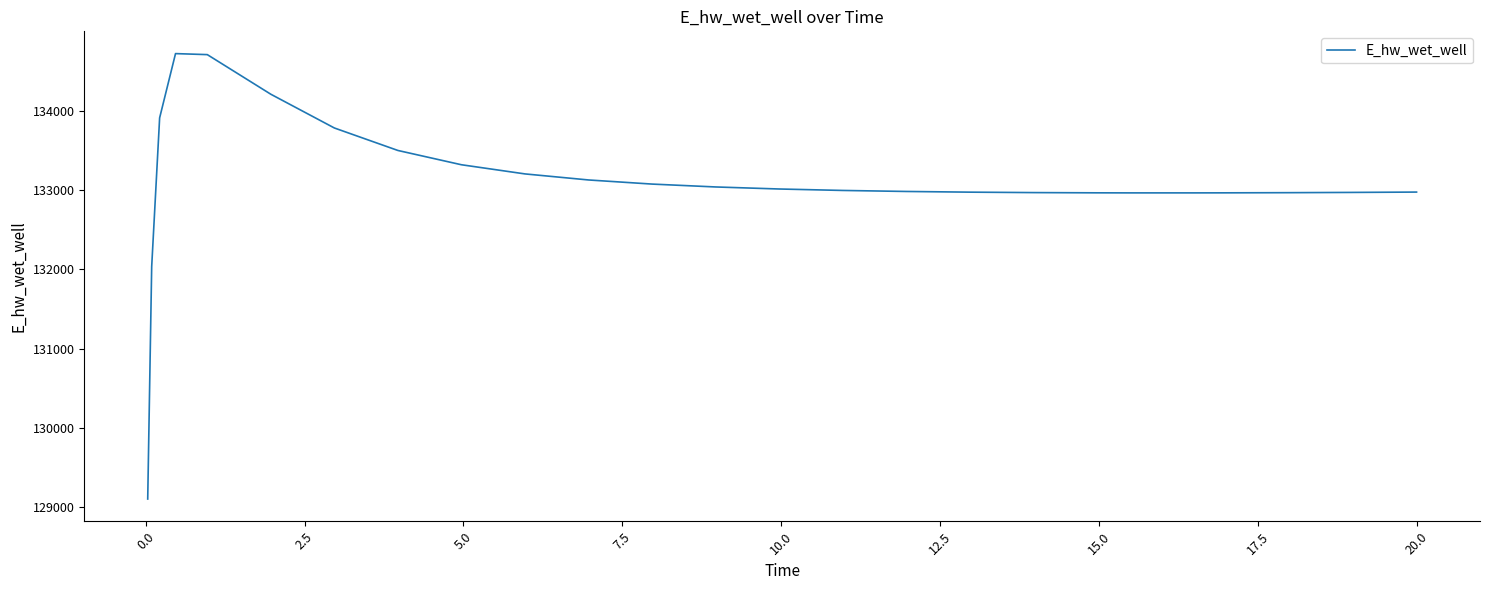

What is the minimum value shown in the chart?

129103.8